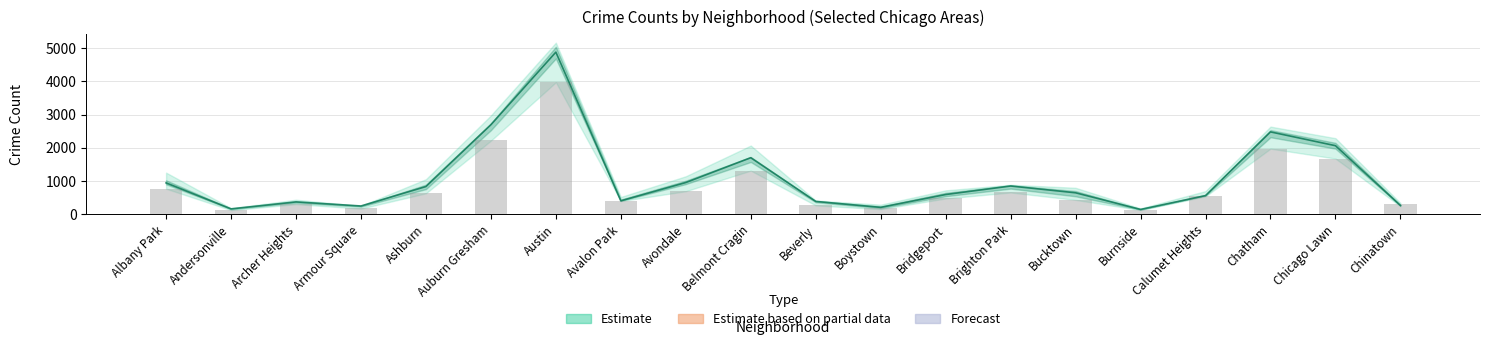

Where does the Estimate (median) series first go above 644?

Albany Park